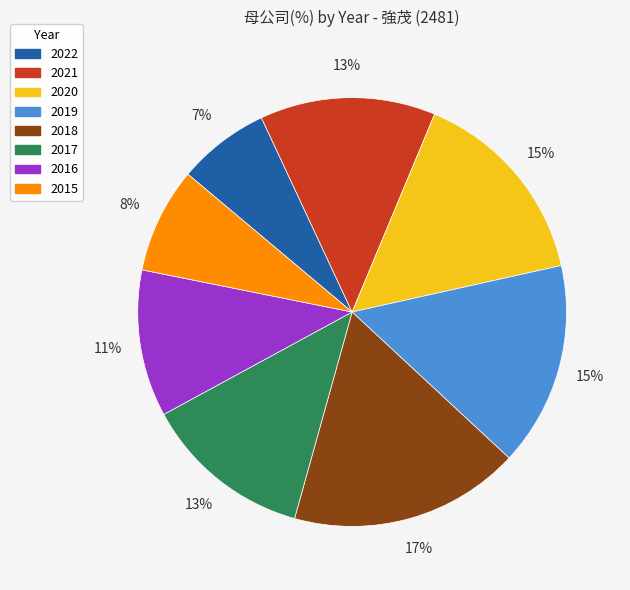

To the nearest percent, what is the difference between the largest and smallest slice percentages?

10%